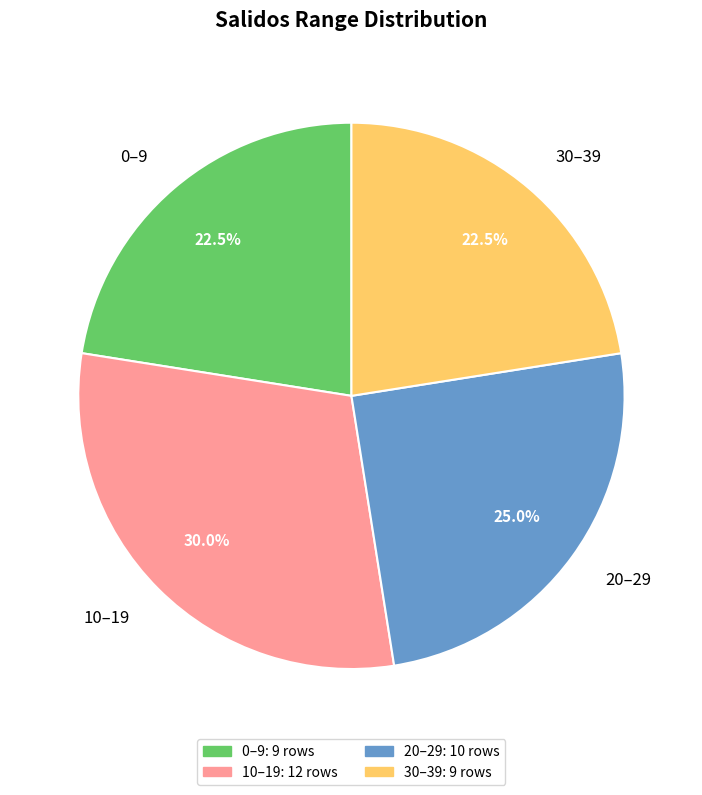

Which has a higher value, 30–39 or 20–29?

20–29